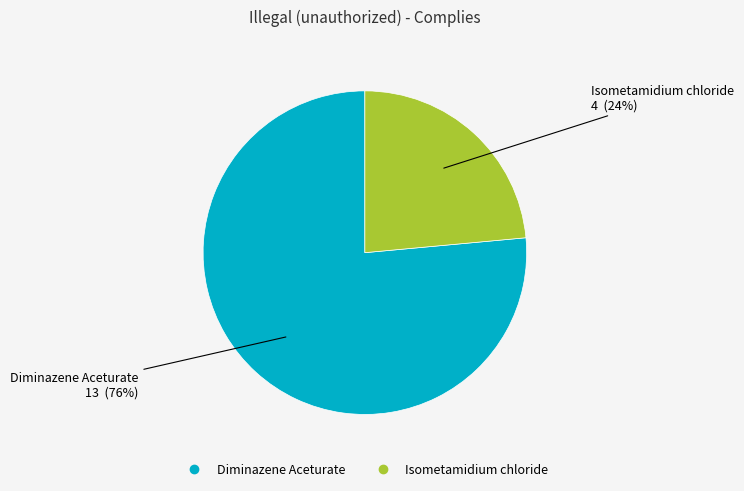

Combined, do Isometamidium chloride and Diminazene Aceturate account for over 50%?

Yes